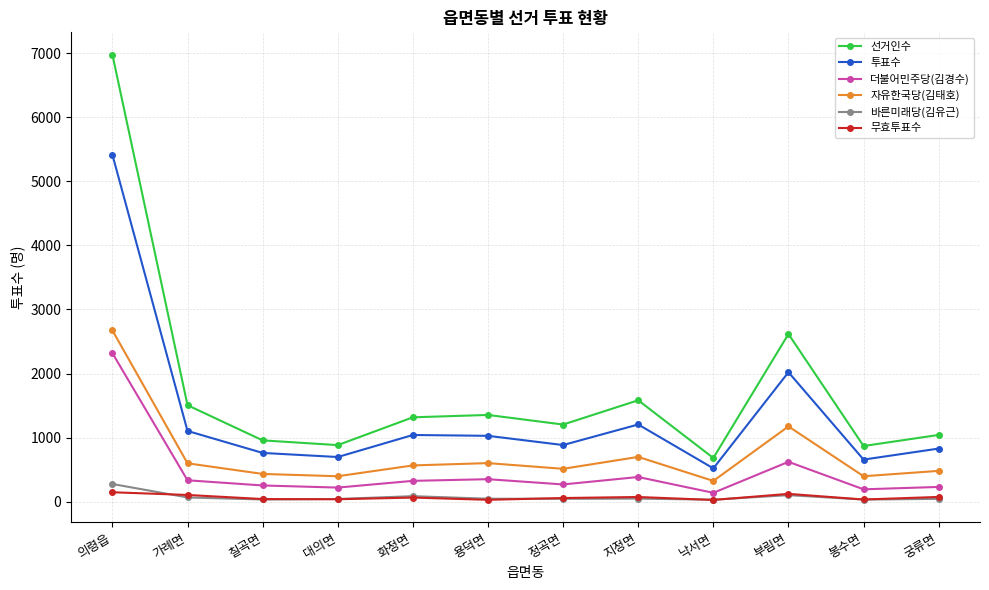

How many lines are shown in the chart?

6